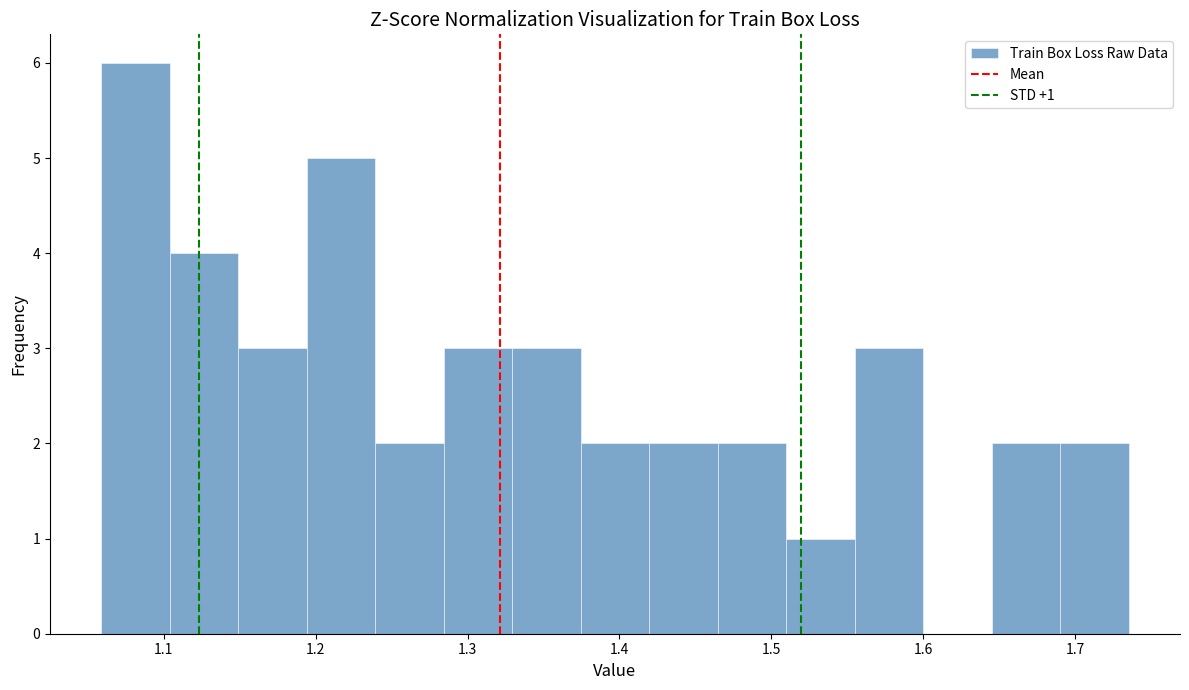

Over which range of the x-axis is the bar tallest?

1.06 to 1.10